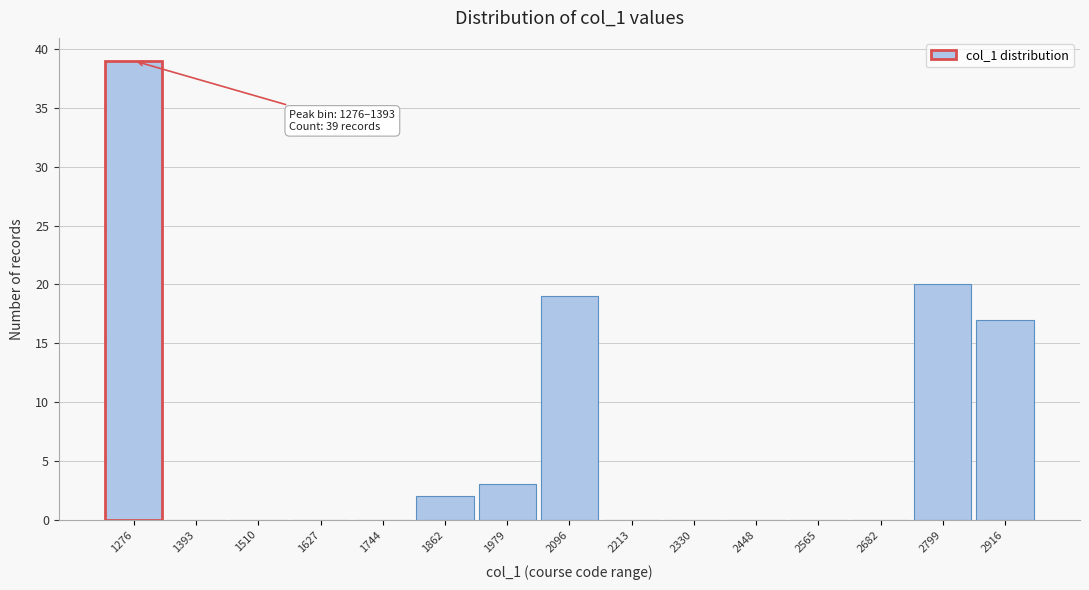

Reading left to right, transcribe all the data shown in this chart.

1276=39	1393=0	1510=0	1627=0	1744=0	1862=2	1979=3	2096=19	2213=0	2330=0	2448=0	2565=0	2682=0	2799=20	2916=17